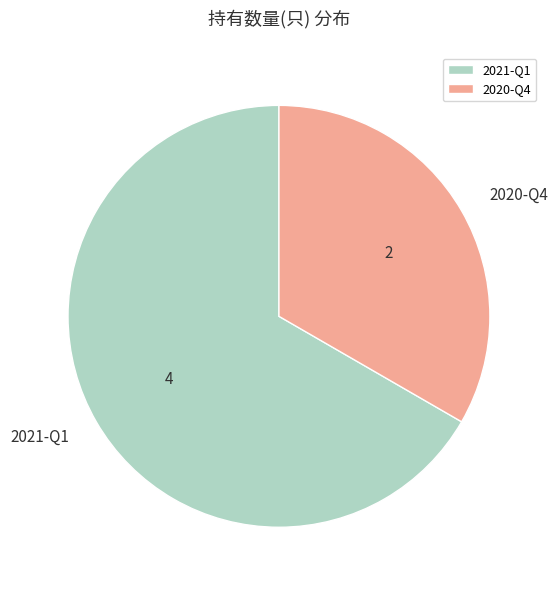

Is it true that 2020-Q4 is 41% of the pie?

False